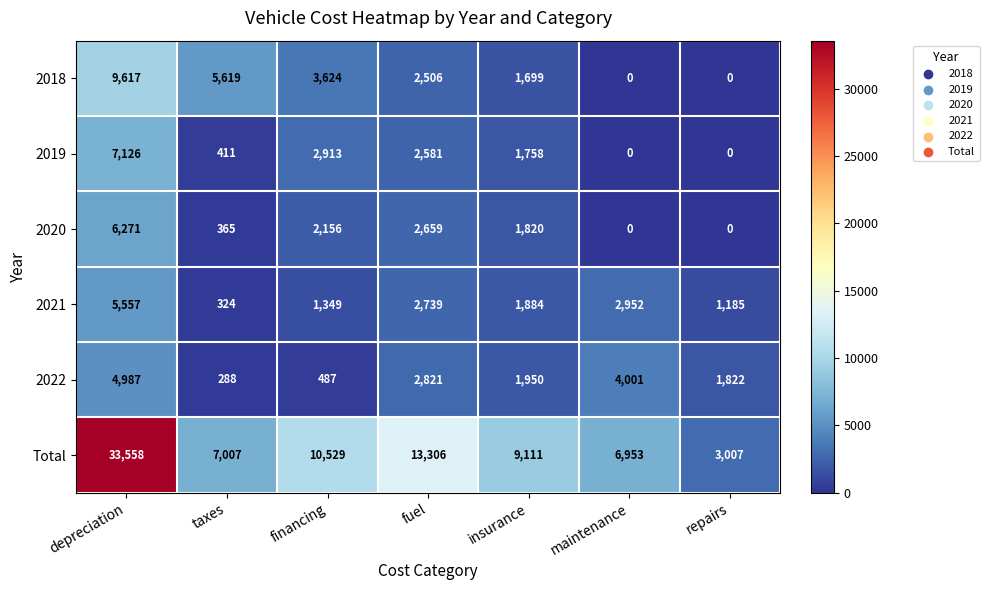

At taxes, list the series in order from smallest to largest.

2022, 2021, 2020, 2019, 2018, Total